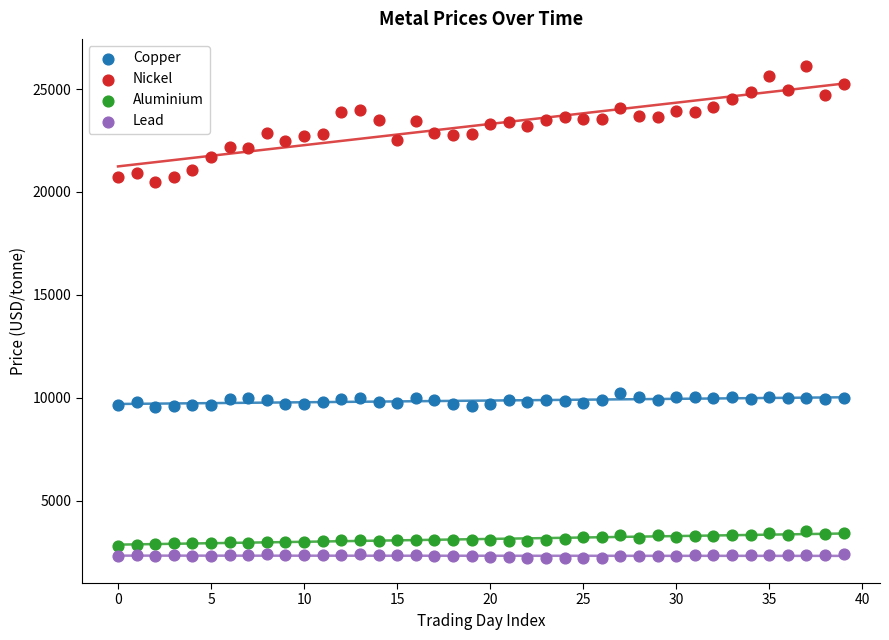

Which series has the widest spread of Y values?

Nickel